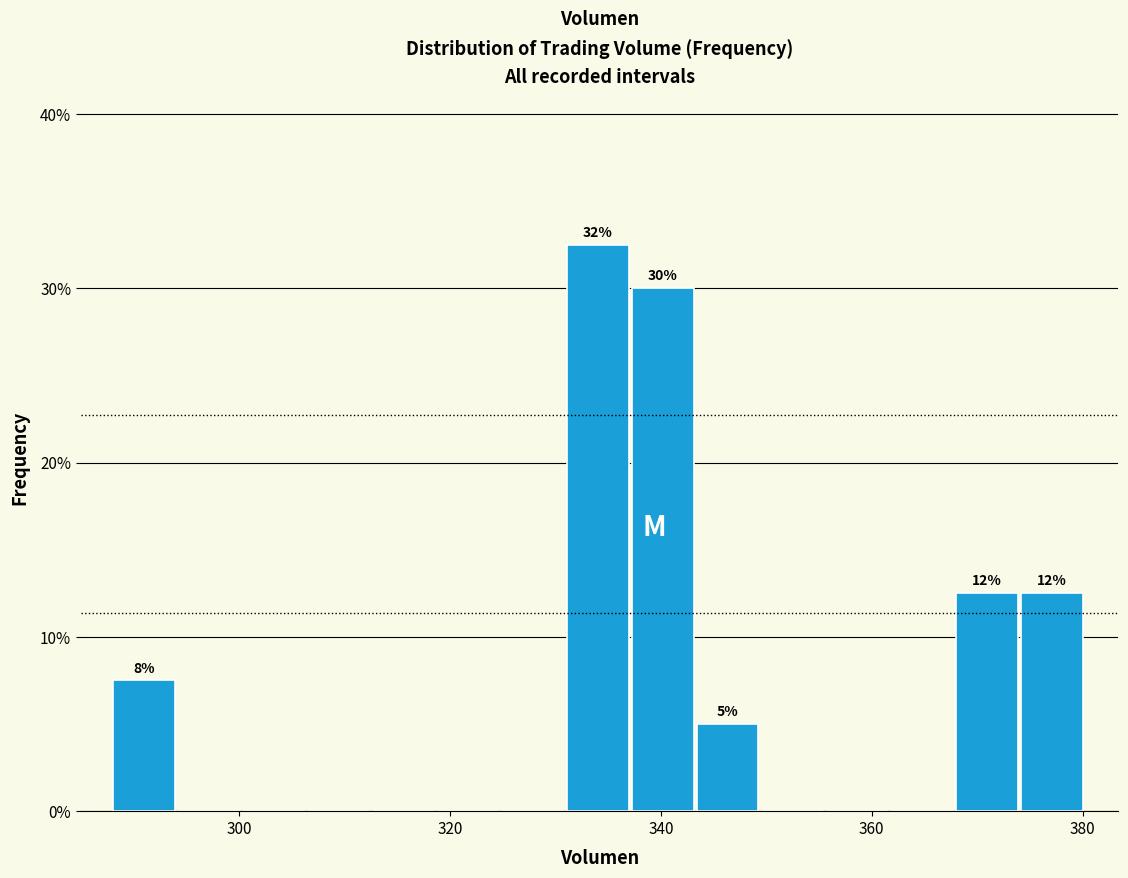

Read against the x-axis, roughly where is the centre of the tallest bar?

334